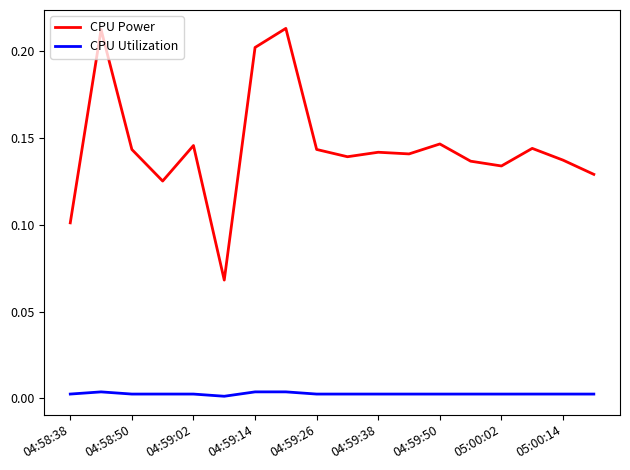

At how many categories does at least one series exceed 0?

18